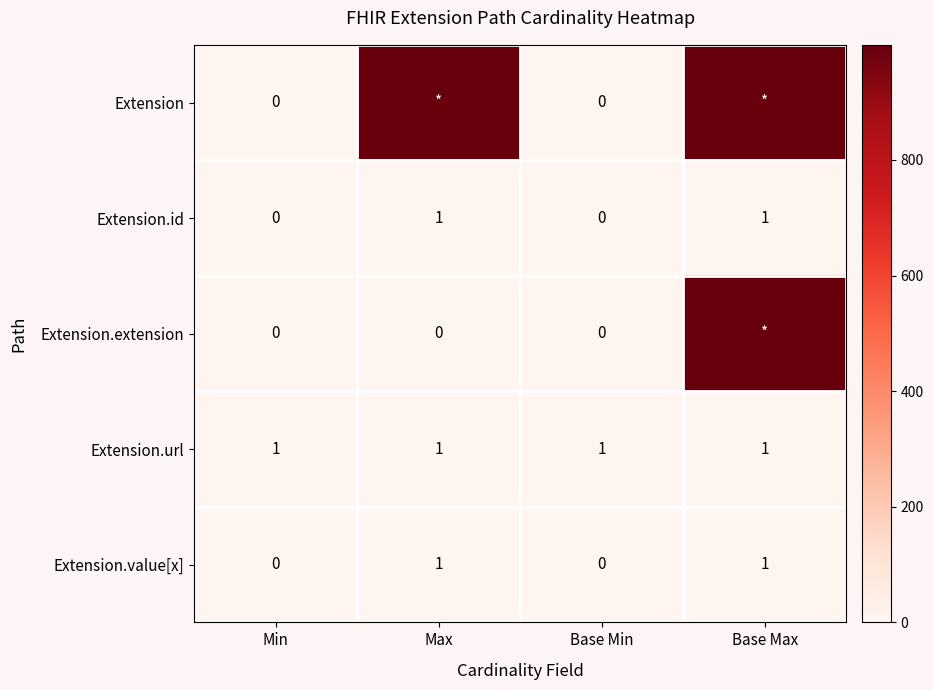

The Extension.url series shows 2 at Max. True or false?

False